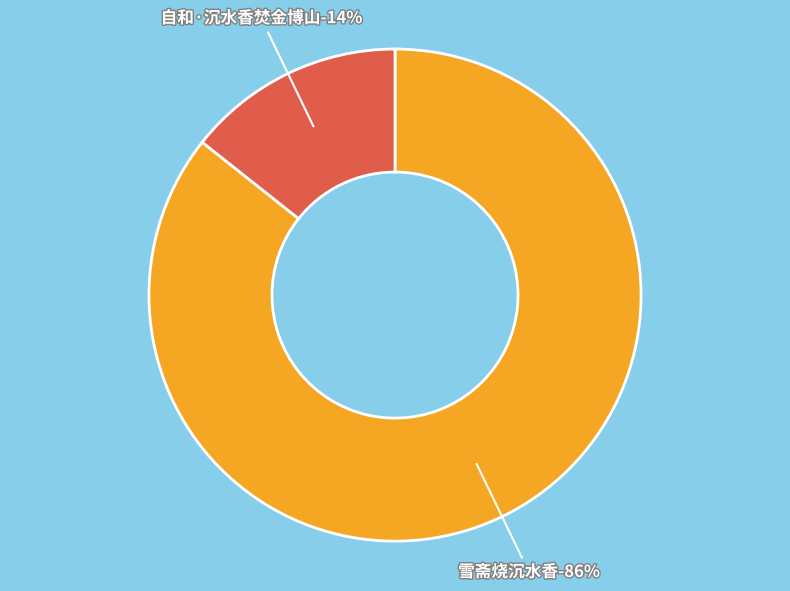

Rank the categories by value from highest to lowest.

雪斋烧沉水香, 自和·沉水香焚金博山